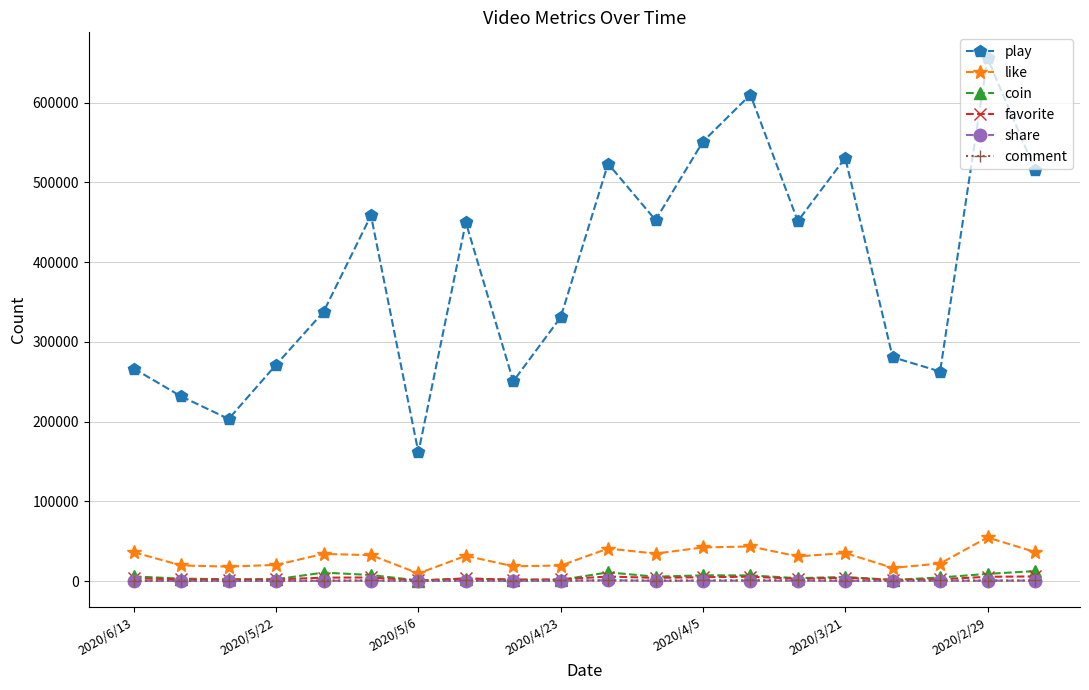

What is the difference between the second highest and minimum values in the coin series?

10220